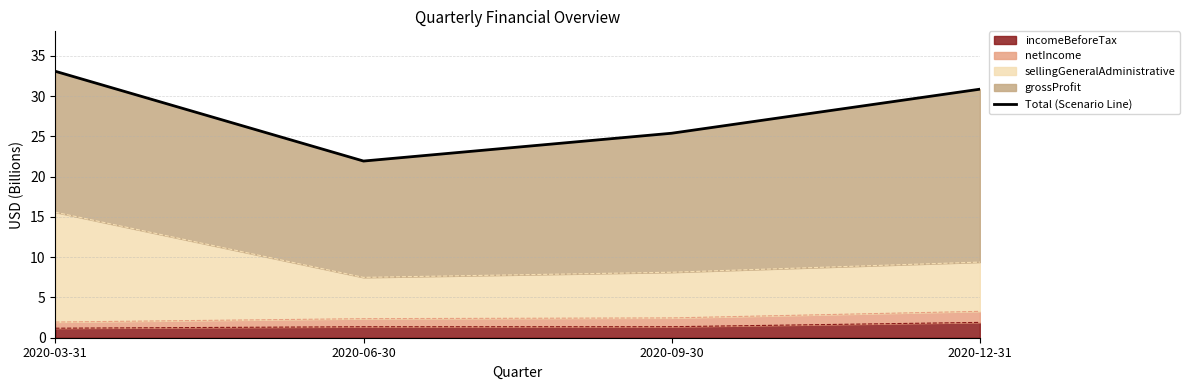

What is the label of the 2nd point from the right?

2020-09-30